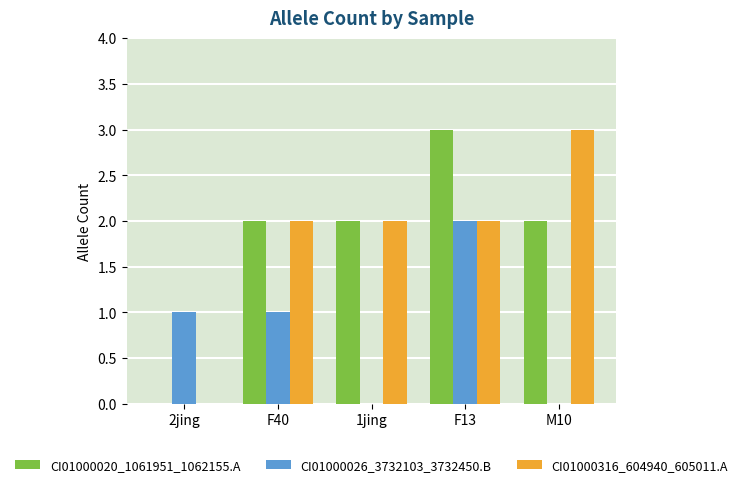

Reading left to right, what are all the values shown in this chart?

CI01000020_1061951_1062155.A: 2jing=0	F40=2	1jing=2	F13=3	M10=2
CI01000026_3732103_3732450.B: 2jing=1	F40=1	1jing=0	F13=2	M10=0
CI01000316_604940_605011.A: 2jing=0	F40=2	1jing=2	F13=2	M10=3